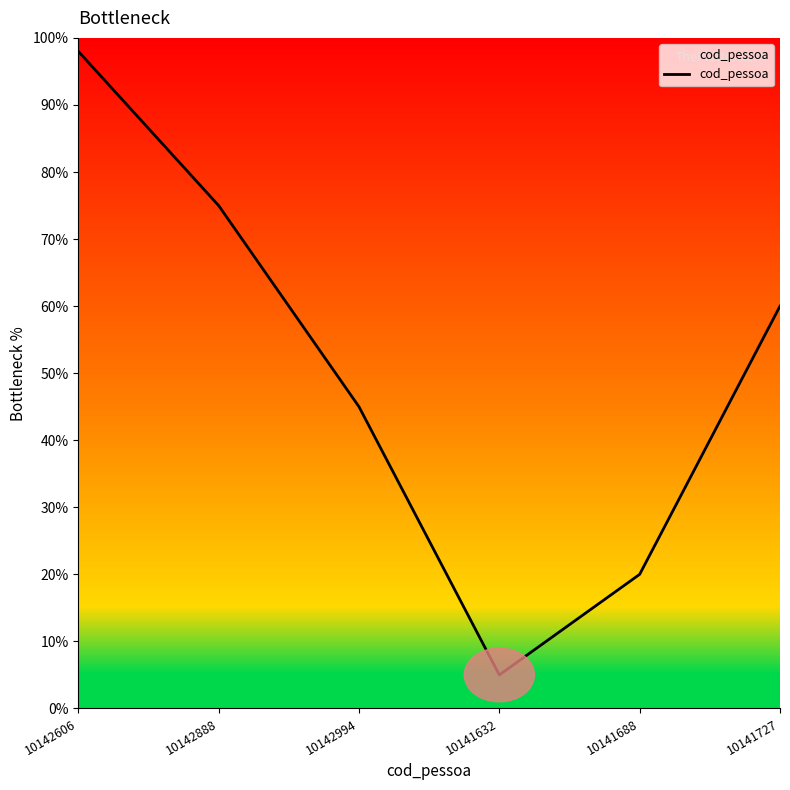

Where does the data first go above 60?

10142606